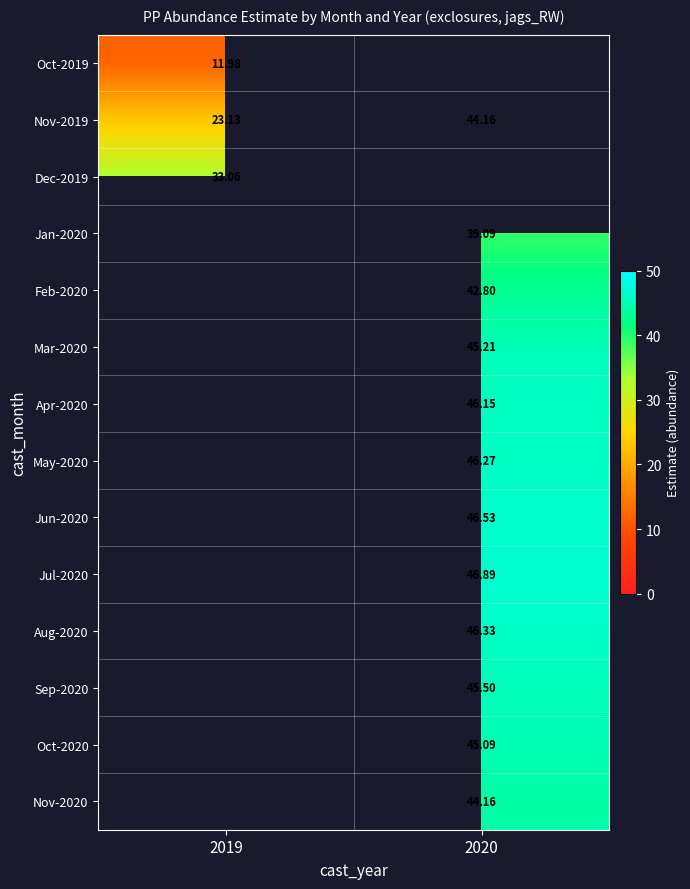

At which label does Jul-2020 first exceed 46?

2020